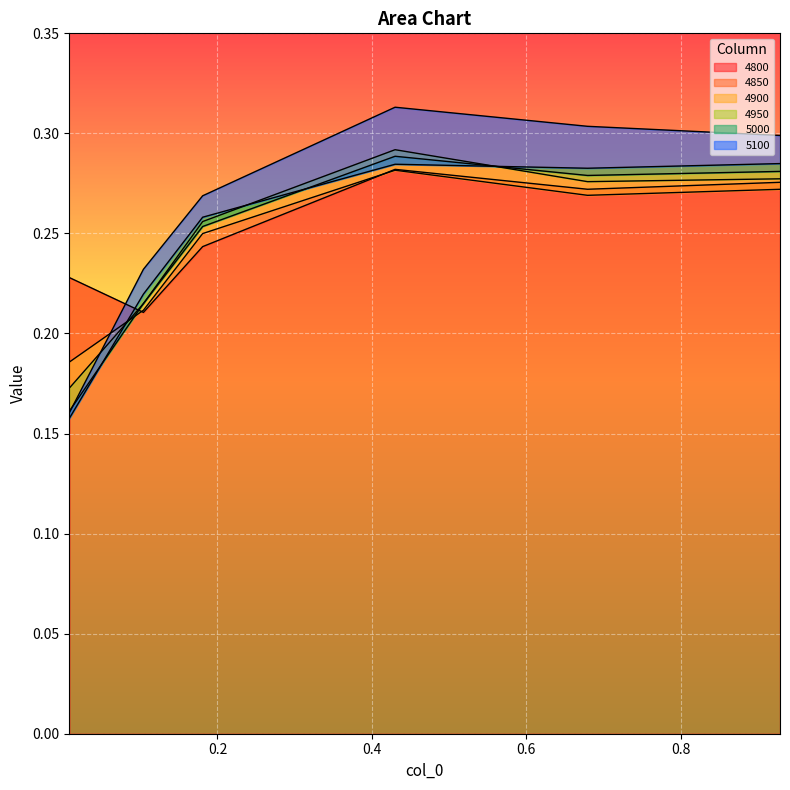

Which series has the largest total across all categories?

5100